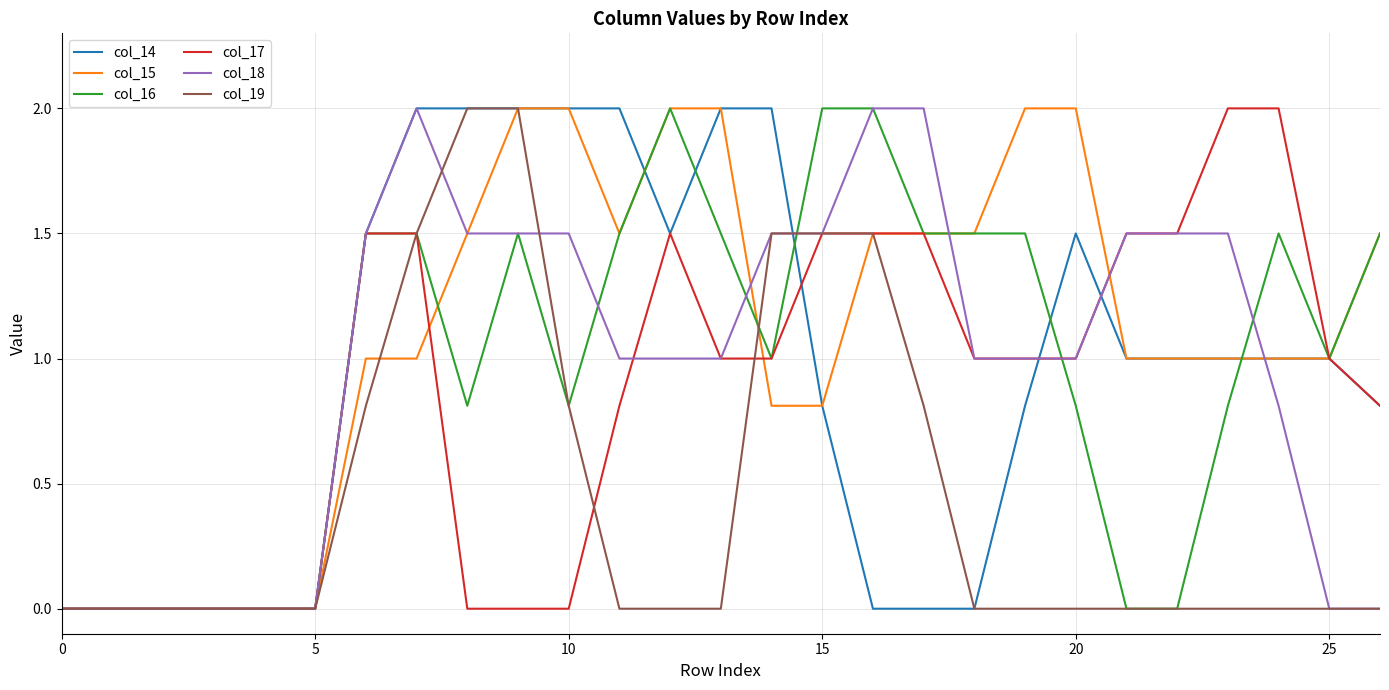

Which series has the largest total across all categories?

col_15